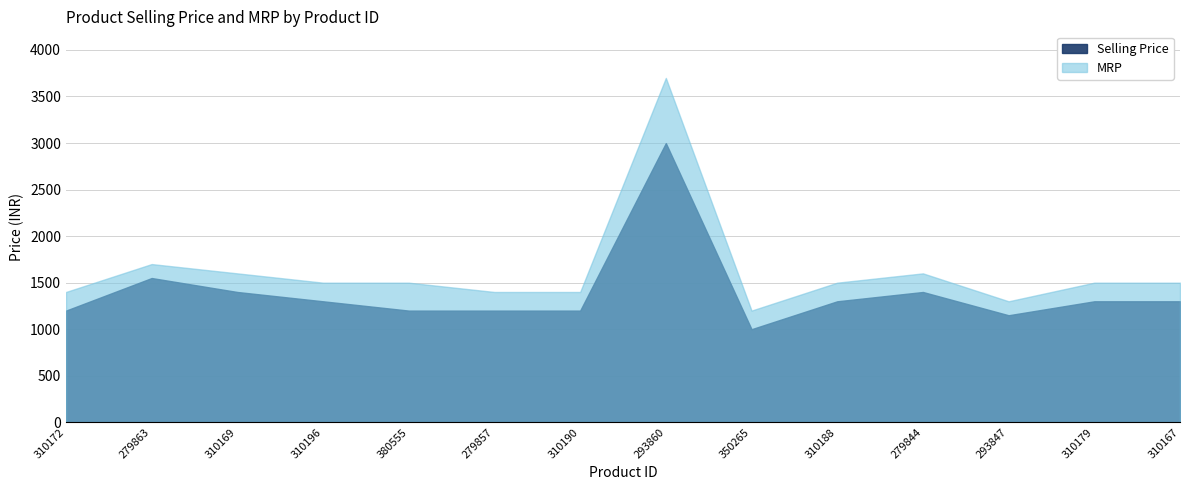

At how many categories does at least one series exceed 2244?

1